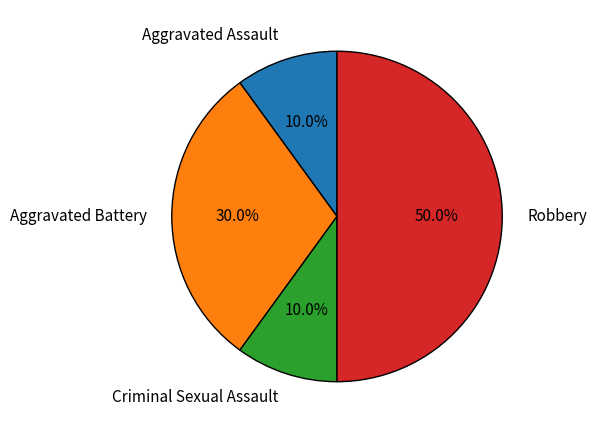

What is the total percentage of Aggravated Assault and Criminal Sexual Assault?

20.0%